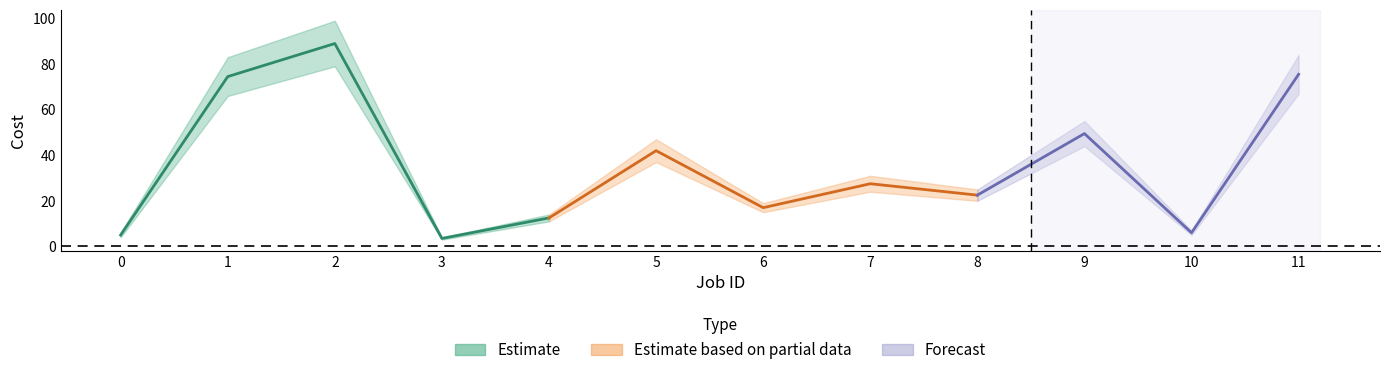

At which label is Cost min closest to 41?

9